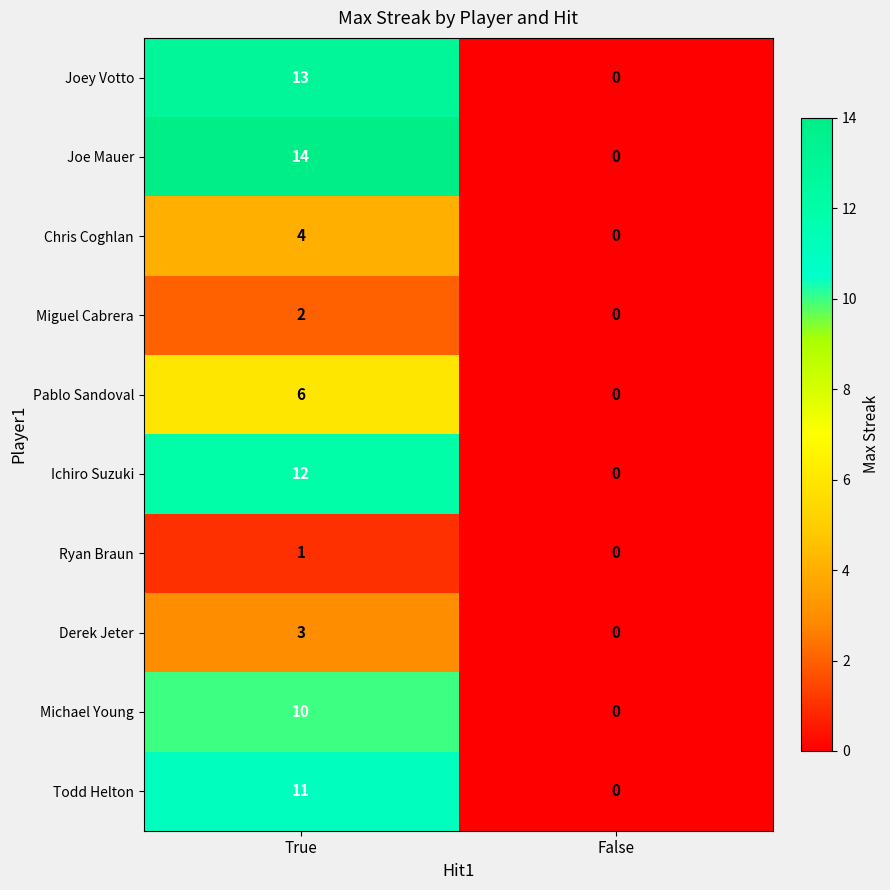

The value of Pablo Sandoval at True is 4. True or false?

False